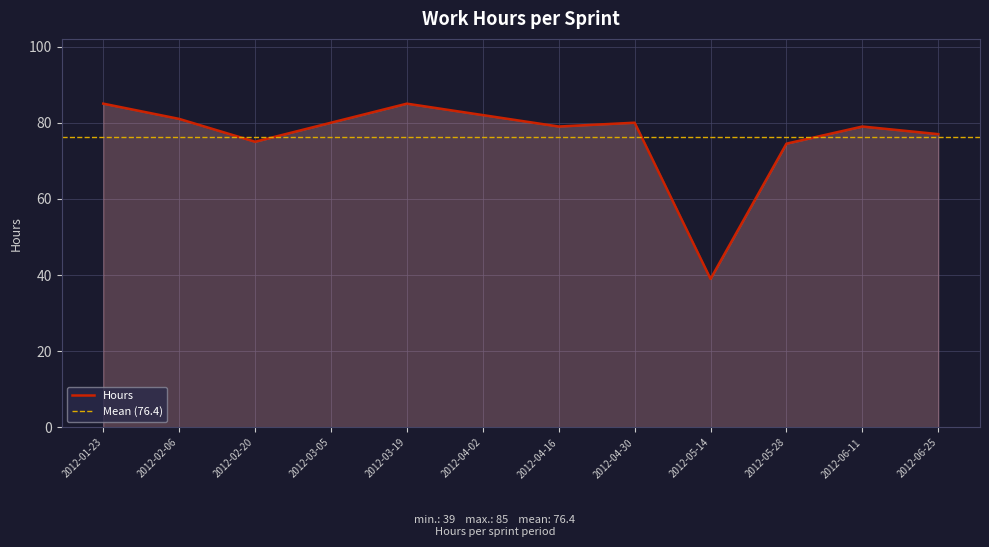

Rank the categories by value from lowest to highest.

2012-05-14, 2012-05-28, 2012-02-20, 2012-06-25, 2012-04-16, 2012-06-11, 2012-03-05, 2012-04-30, 2012-02-06, 2012-04-02, 2012-01-23, 2012-03-19